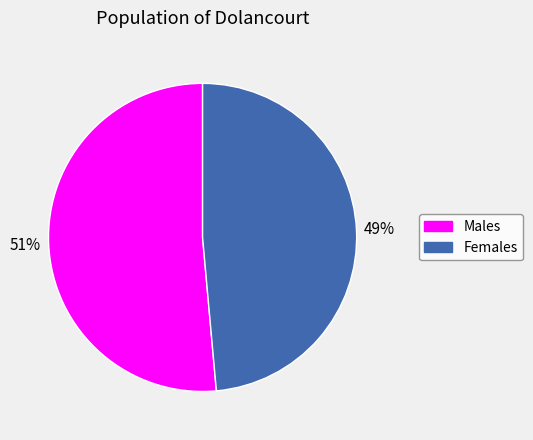

Count the number of slices in the pie.

2